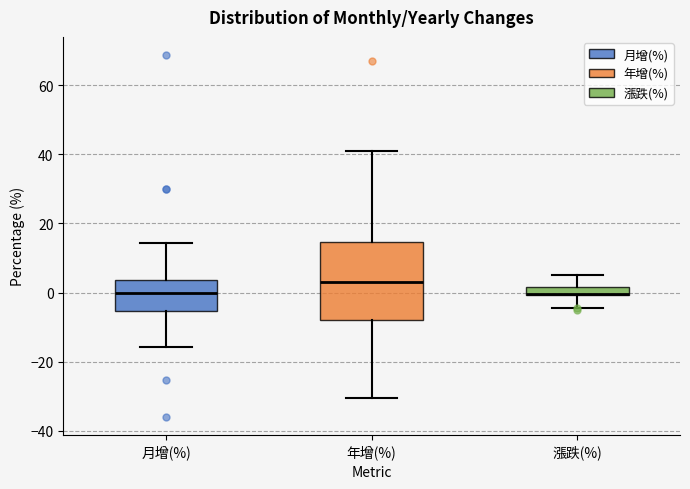

Where is the lower edge of the box for 漲跌(%) on the y-axis? The values are not printed on the chart, so give them approximately, as read against the axis.

0